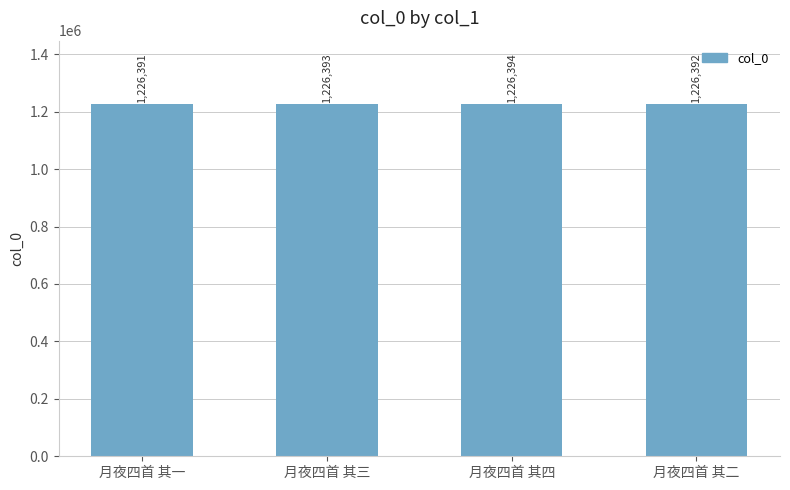

What is the approximate value at 月夜四首 其四?

1226394